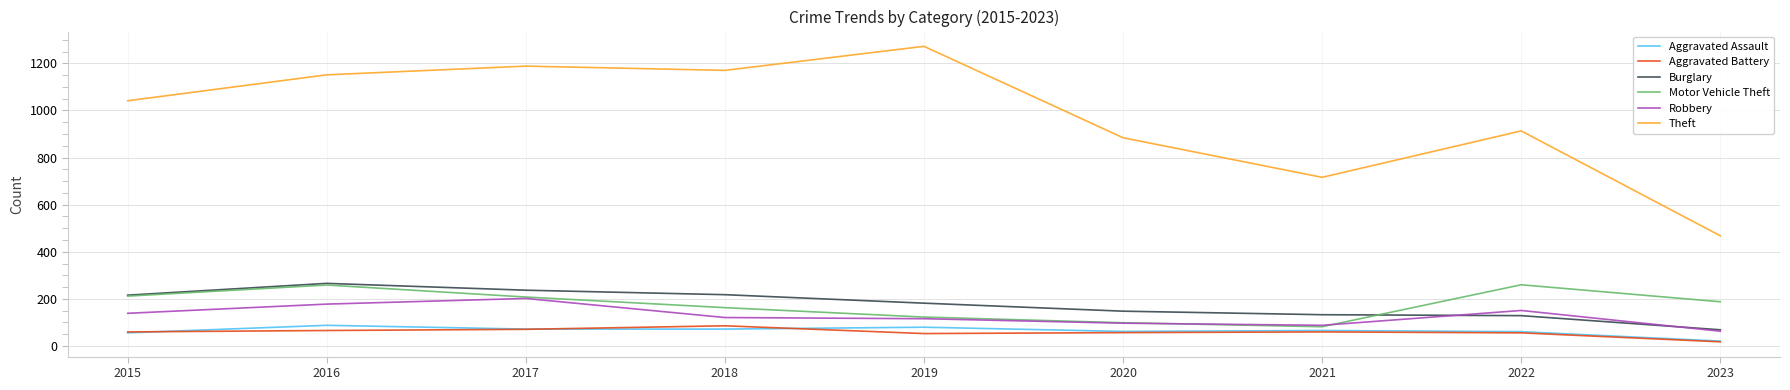

Is this an area chart (filled region under the line)?

No